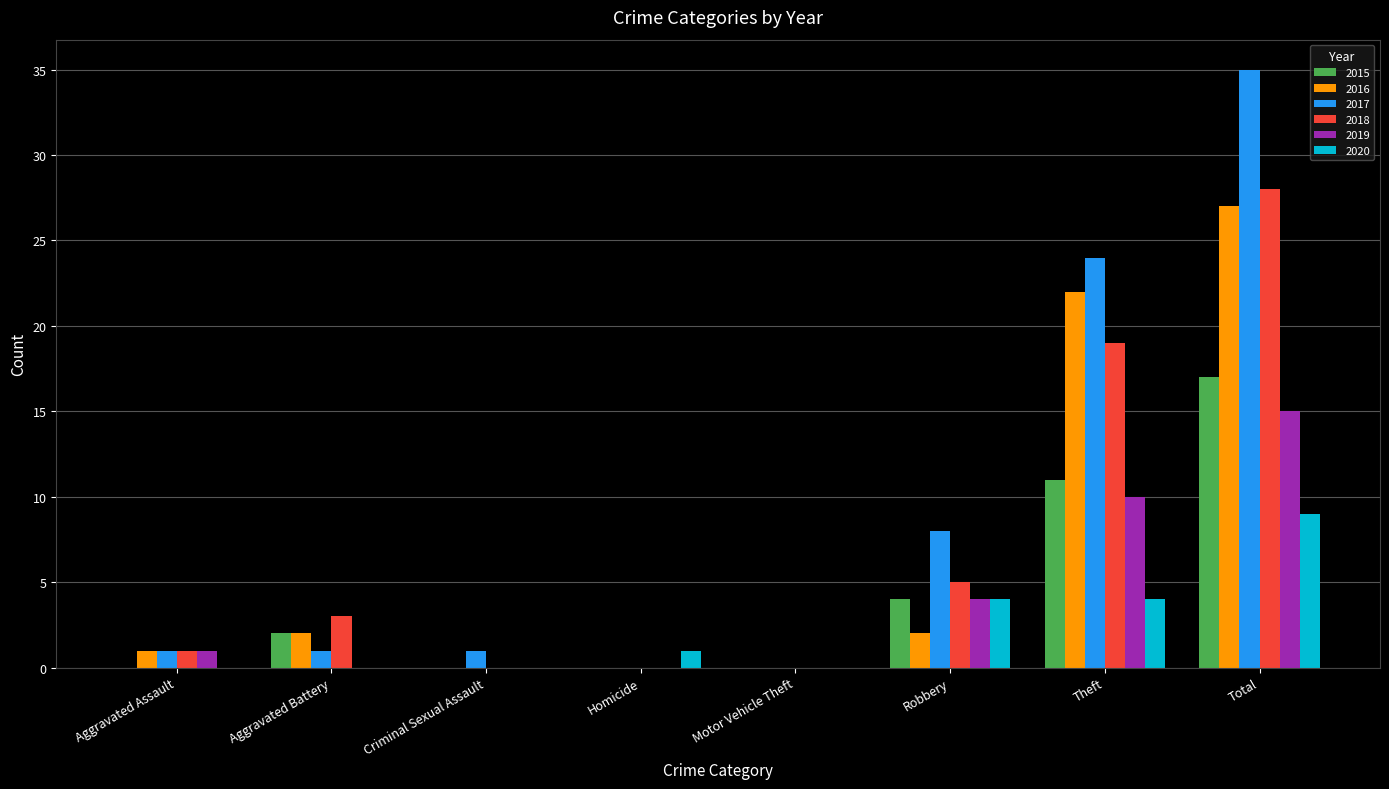

At which category is the sum across all series the highest?

Total